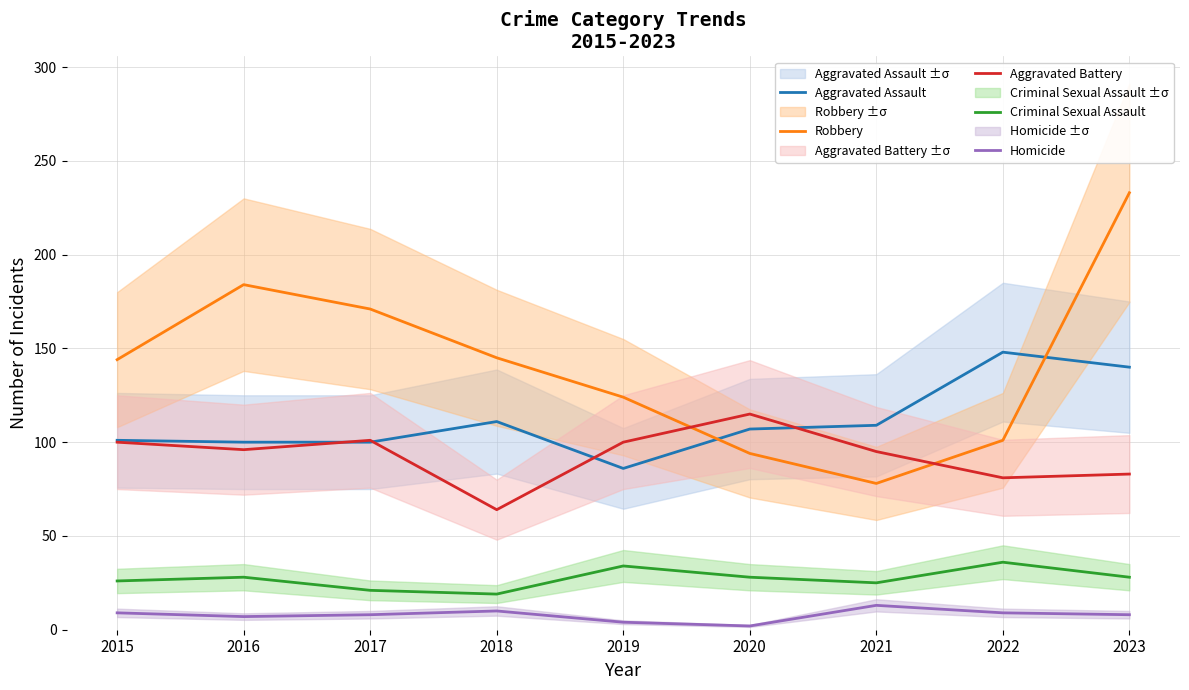

At how many categories does at least one series exceed 57?

9